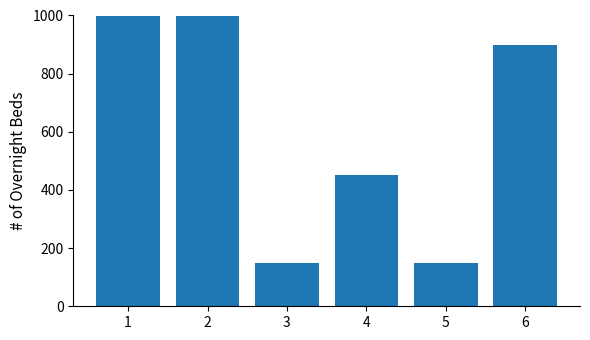

At which label is the value closest to 825?

6